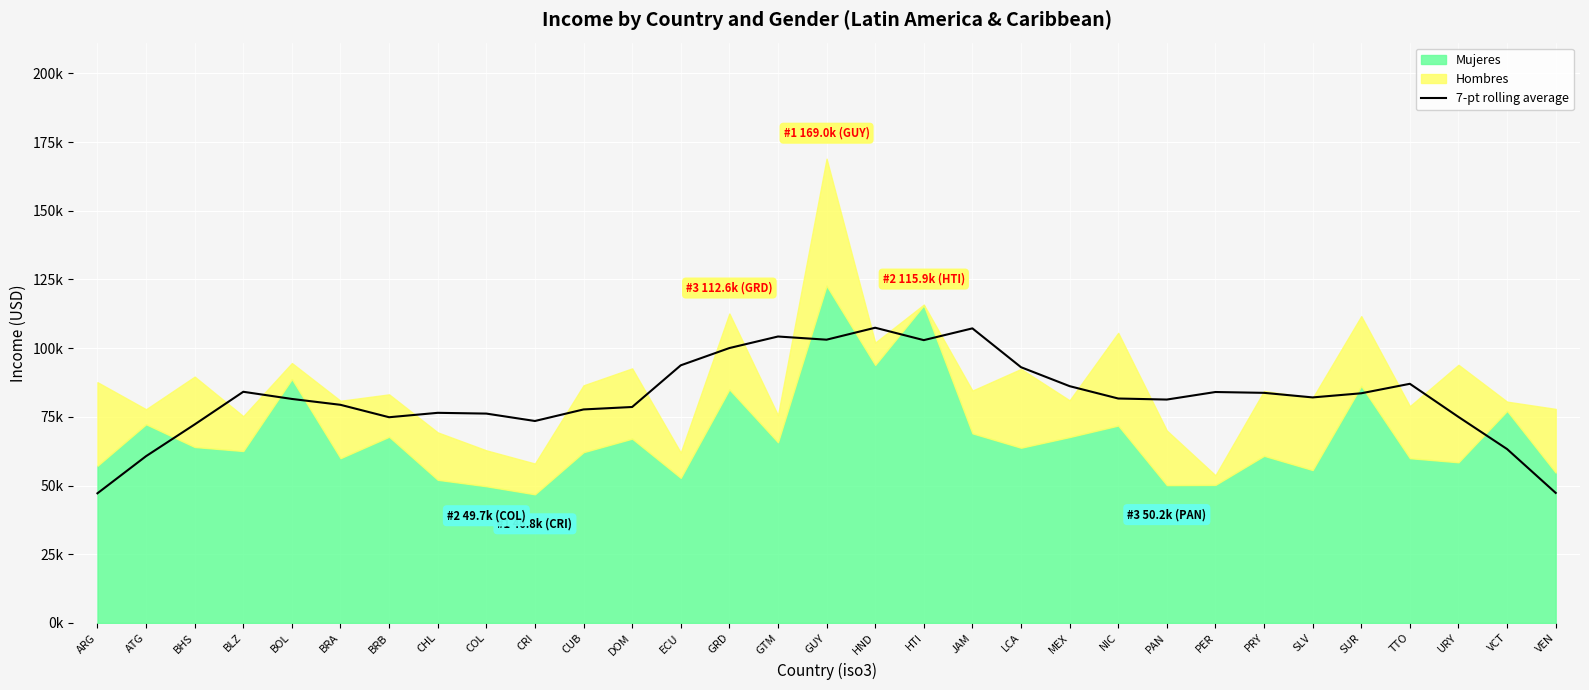

What is the sum of all values?

2549554.5